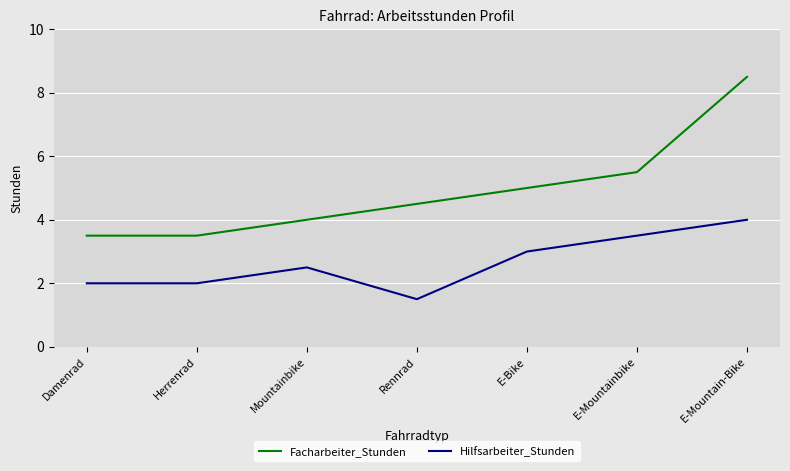

Is the value of Facharbeiter_Stunden at E-Mountainbike greater than the value of Hilfsarbeiter_Stunden at E-Mountain-Bike?

Yes